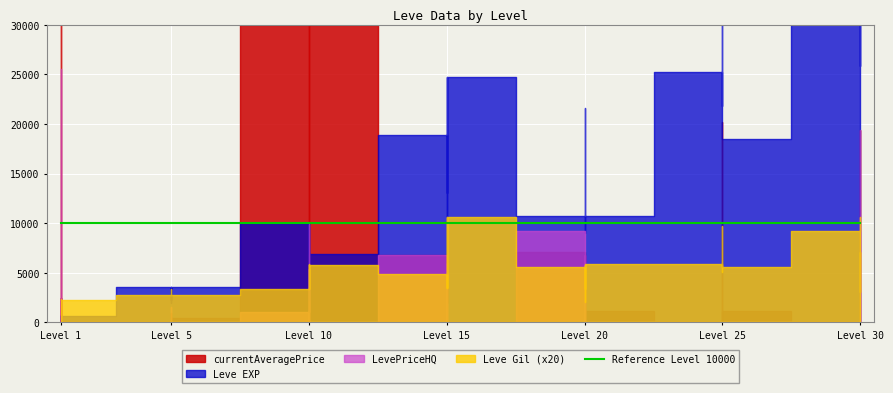

What is the maximum value shown in the chart?

20000172